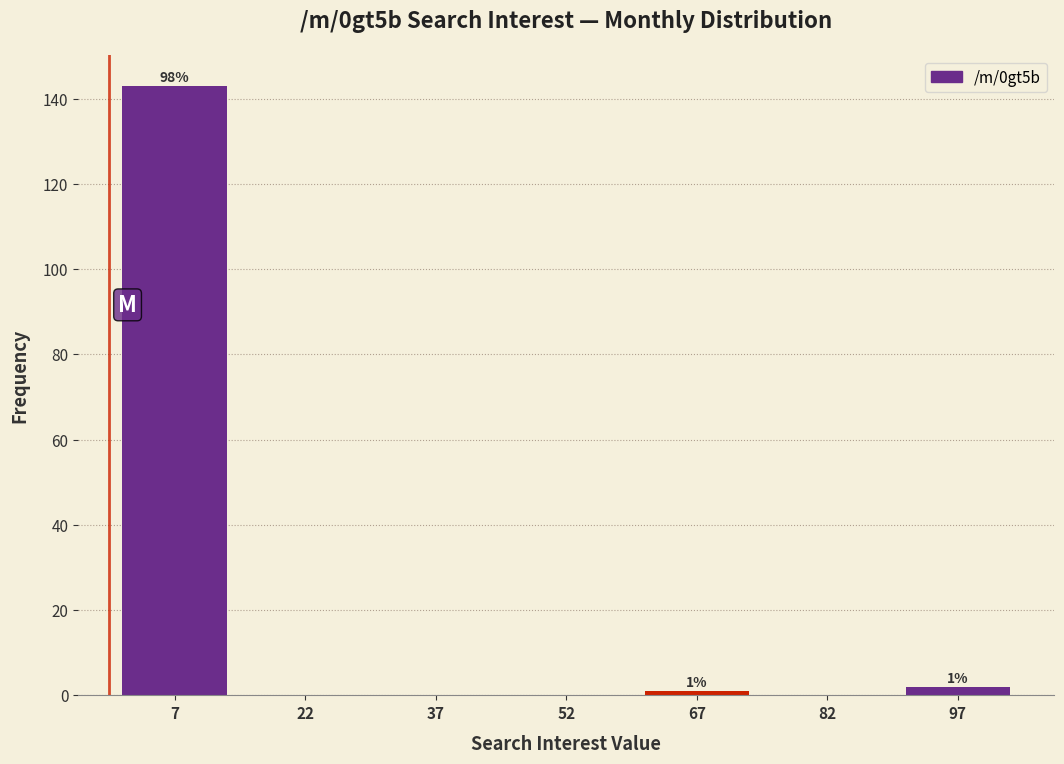

Over which range of the x-axis is the bar tallest?

0 to 15